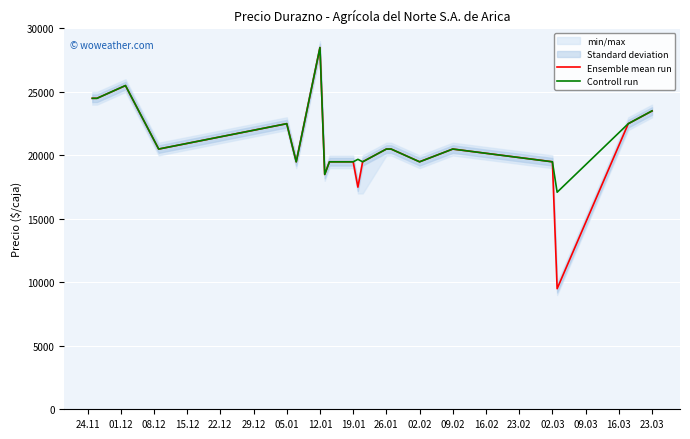

What is the highest value of the Controll run series?

28494